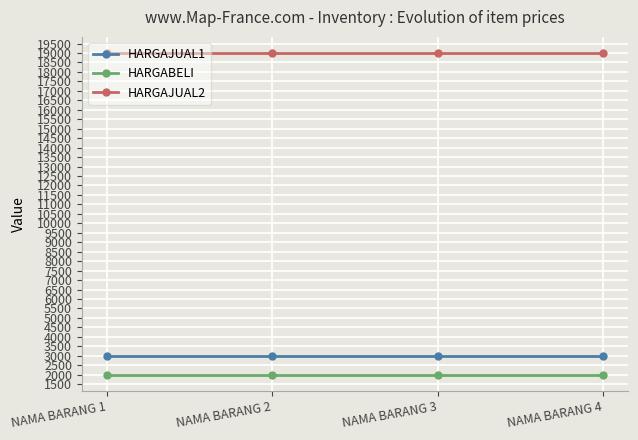

What is the value of the HARGAJUAL1 point at the 2nd from the left?

3000